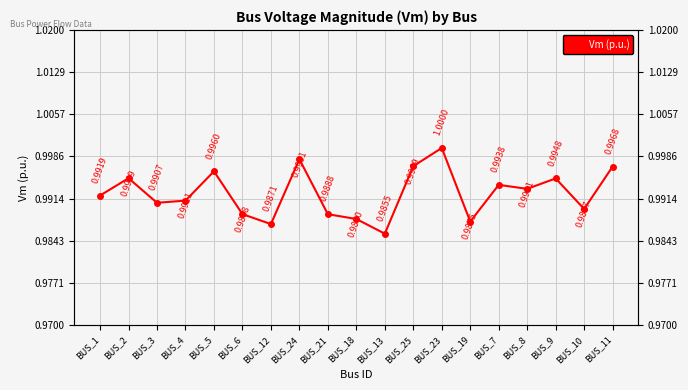

Reading left to right, transcribe all the data shown in this chart.

BUS_1=1.0	BUS_2=1.0	BUS_3=1.0	BUS_4=1.0	BUS_5=1.0	BUS_6=1.0	BUS_12=1.0	BUS_24=1.0	BUS_21=1.0	BUS_18=1.0	BUS_13=1.0	BUS_25=1.0	BUS_23=1.0	BUS_19=1.0	BUS_7=1.0	BUS_8=1.0	BUS_9=1.0	BUS_10=1.0	BUS_11=1.0